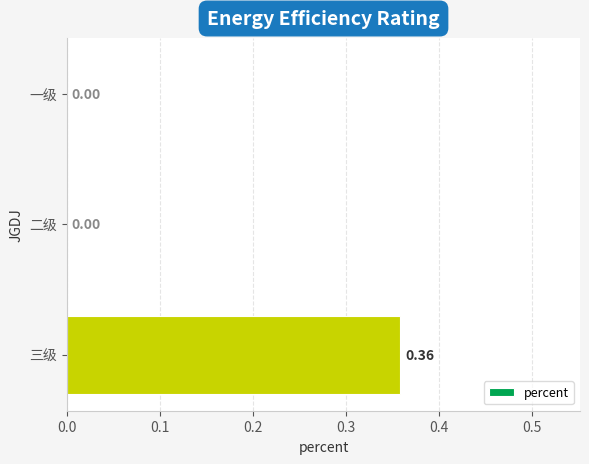

Which category has the highest value across all series?

三级